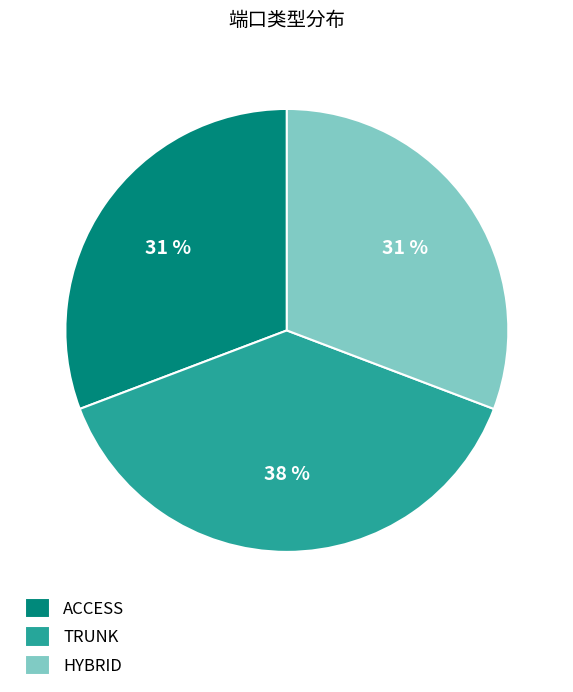

Approximately how many times larger is the value at ACCESS compared to TRUNK?

0.8